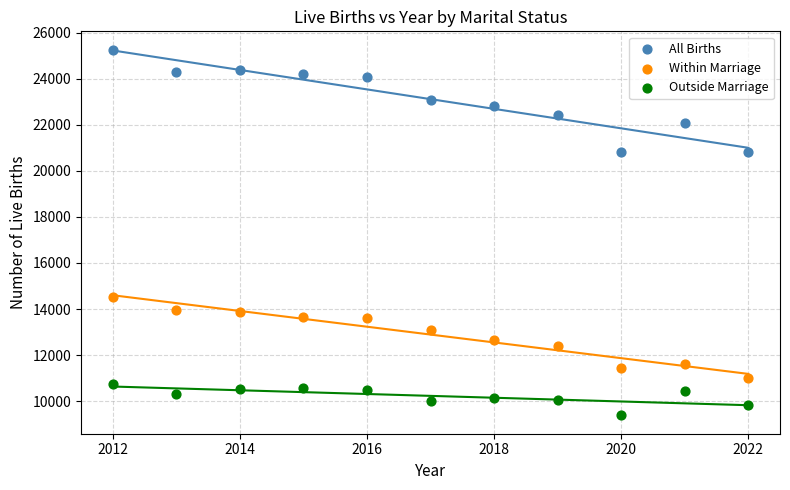

Across all series, what Y value is closest to 17323?

14512